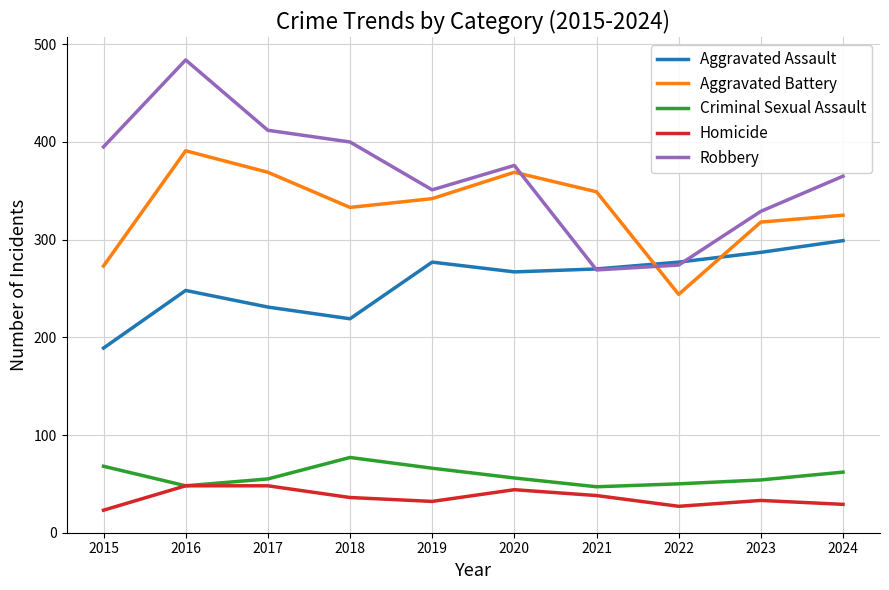

Rank the series at 2023 from highest to lowest value.

Robbery, Aggravated Battery, Aggravated Assault, Criminal Sexual Assault, Homicide